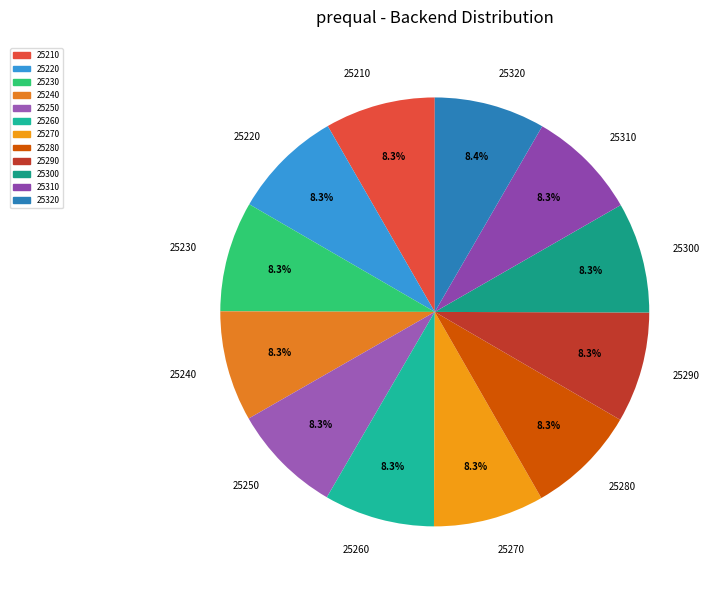

What percentage is NOT represented by 25230?

91.7%